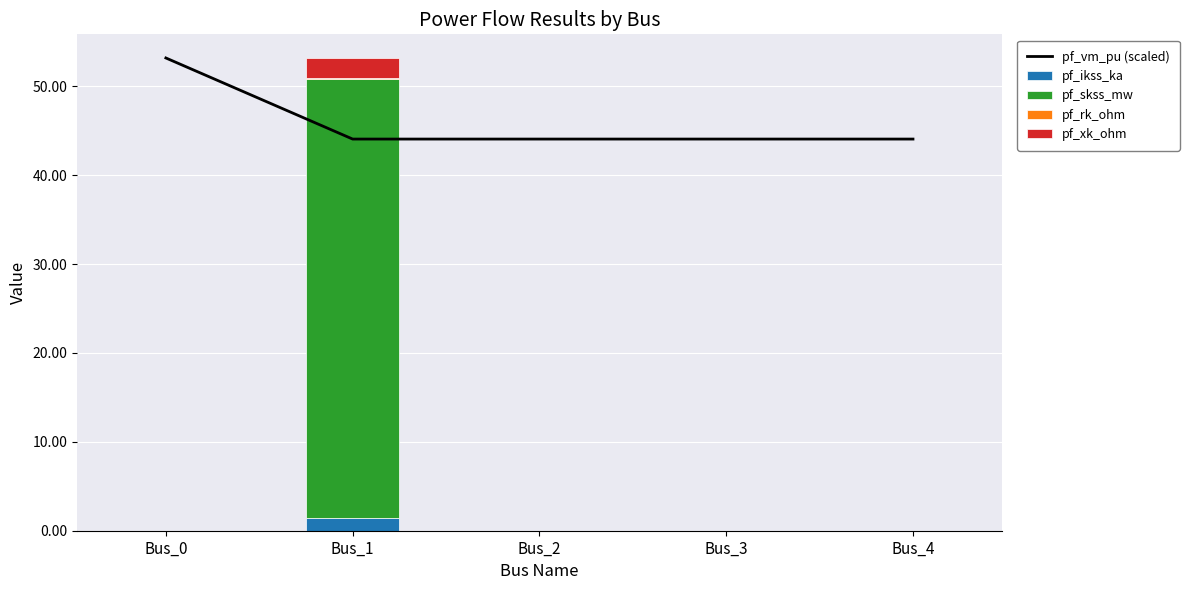

Which label corresponds to the smallest value in the chart?

Bus_0